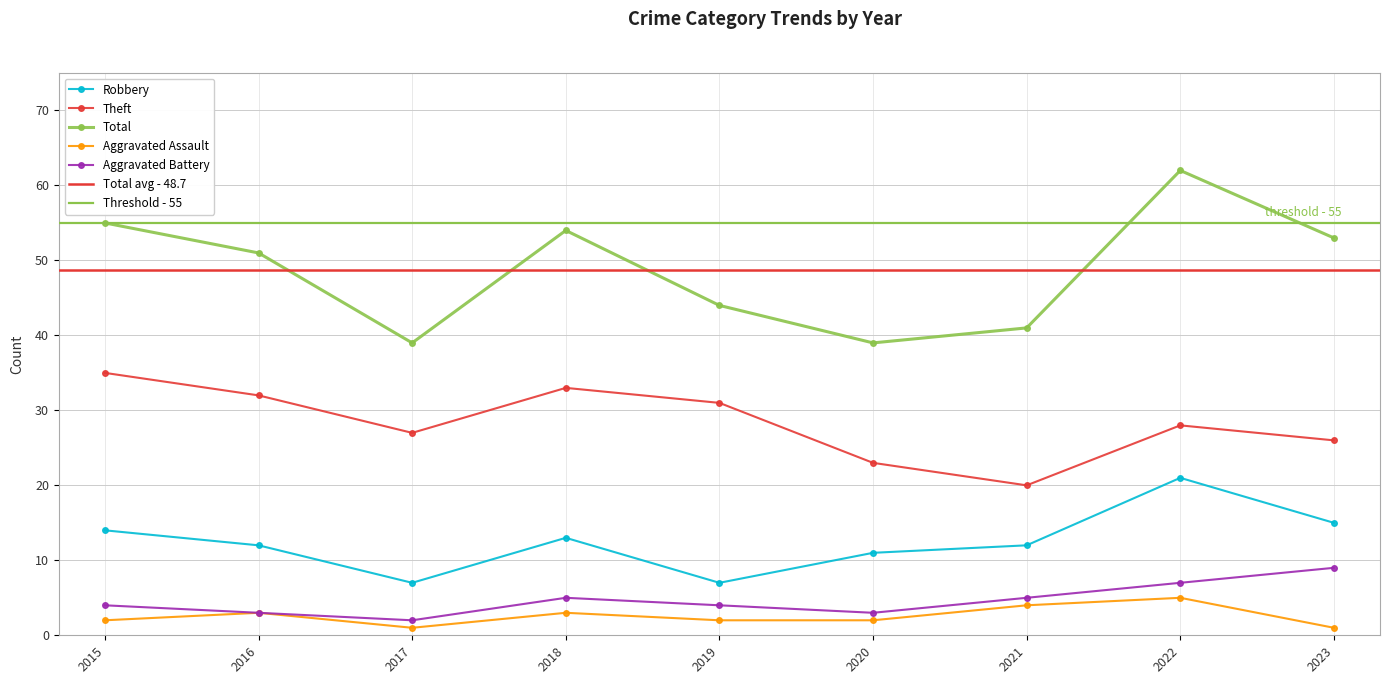

What is the difference between the highest and lowest values at 2016?

48